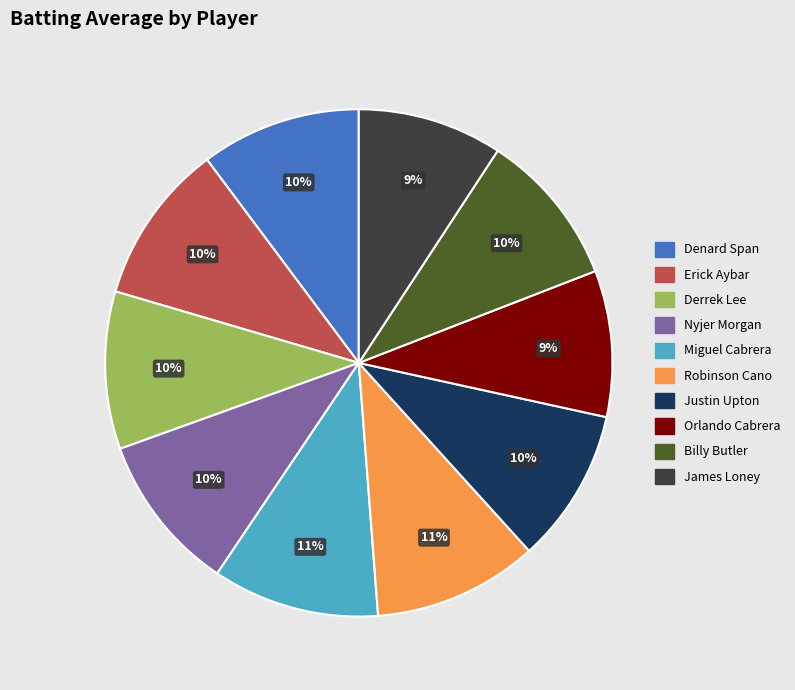

Between James Loney and Miguel Cabrera, which is larger?

Miguel Cabrera